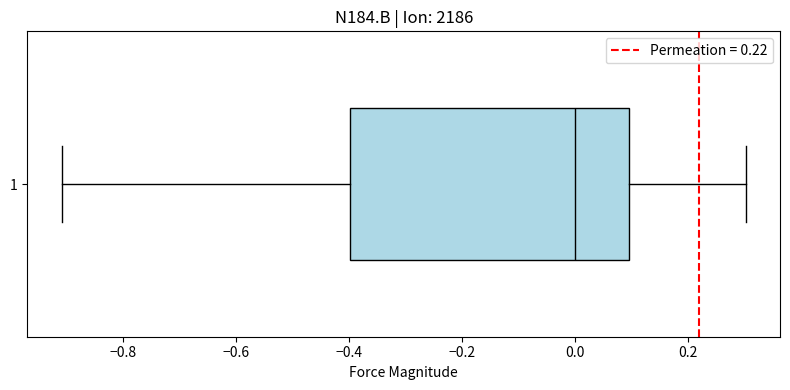

Transcribe this box plot: give where the median line is, the range the box spans, and where the two whiskers end, as read against the x-axis. The values are not printed on the chart, so give them approximately, as read against the axis.

median 0.0, box -0.4 to 0.1, whiskers -0.9 to 0.3